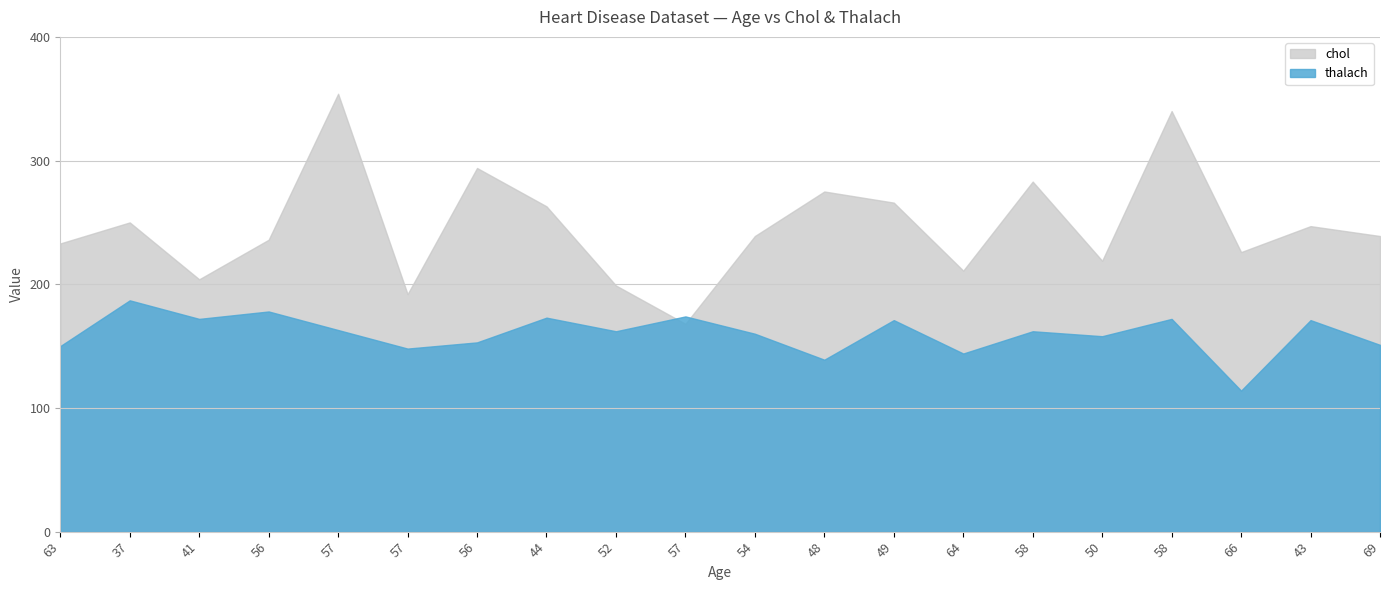

How many times do chol and thalach cross each other?

2